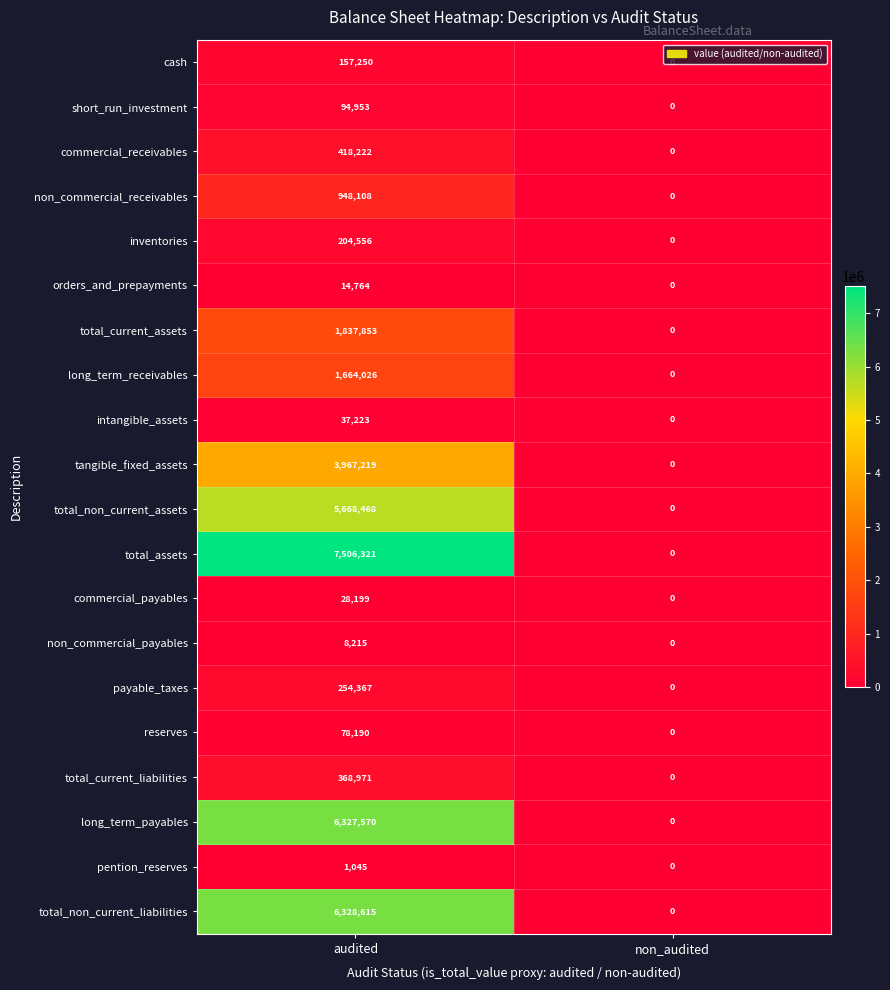

Is the value of cash at audited greater than the value of commercial_payables at non_audited?

Yes